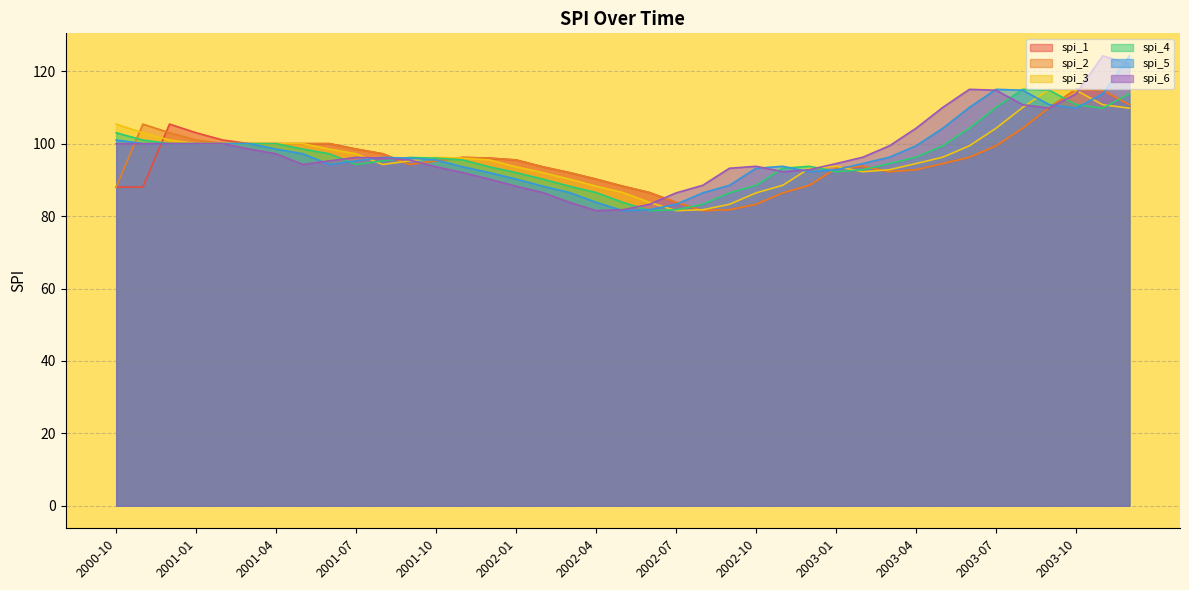

Between 2002-11 and 2003-03, which series saw the biggest shift?

spi_6